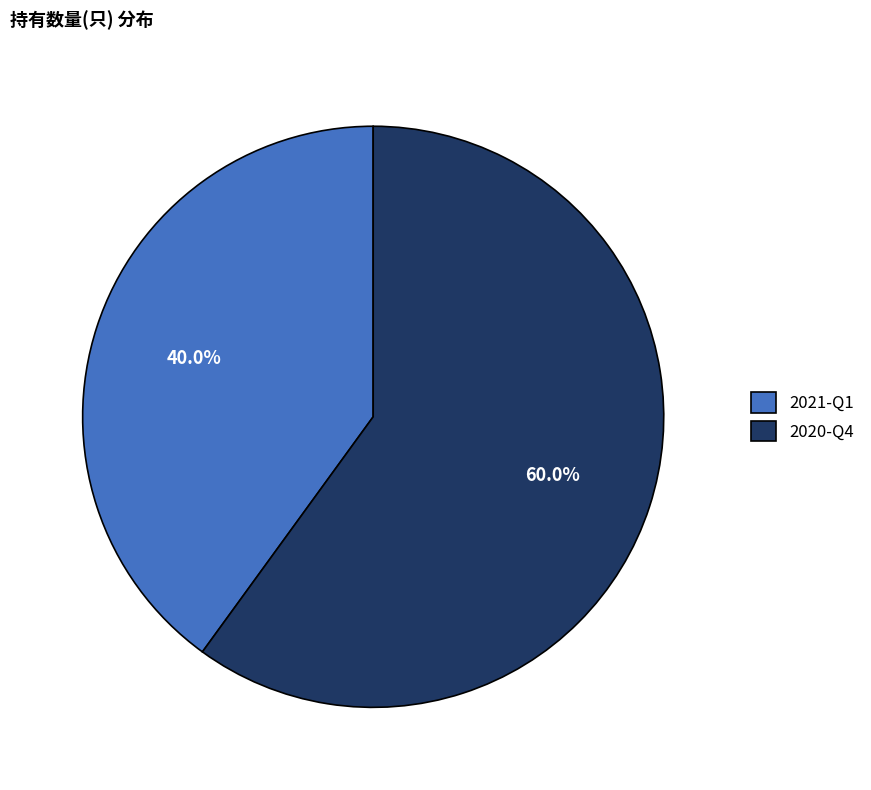

Count the number of slices in the pie.

2